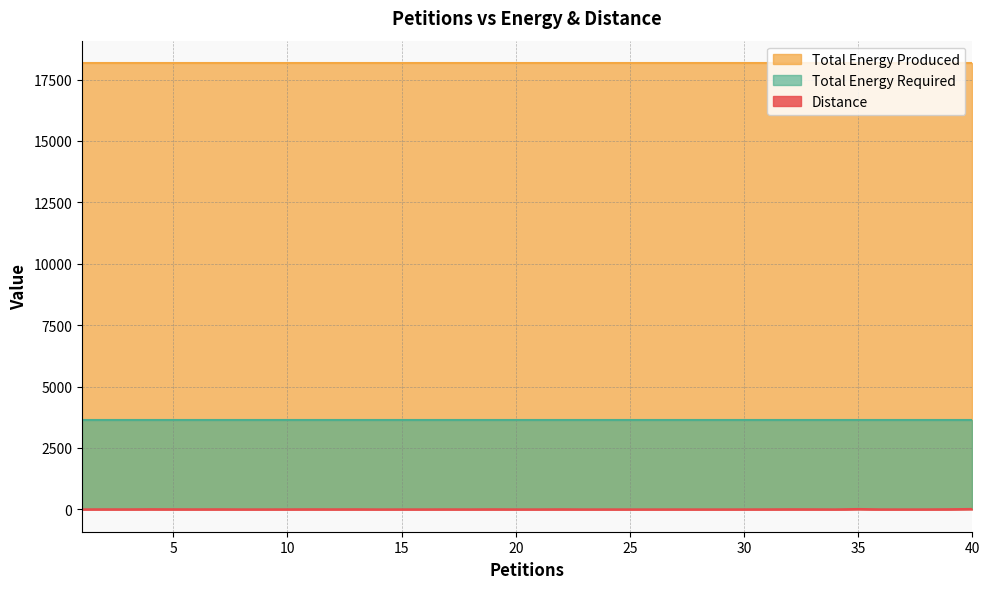

Which series has the largest total across all categories?

Total Energy Produced